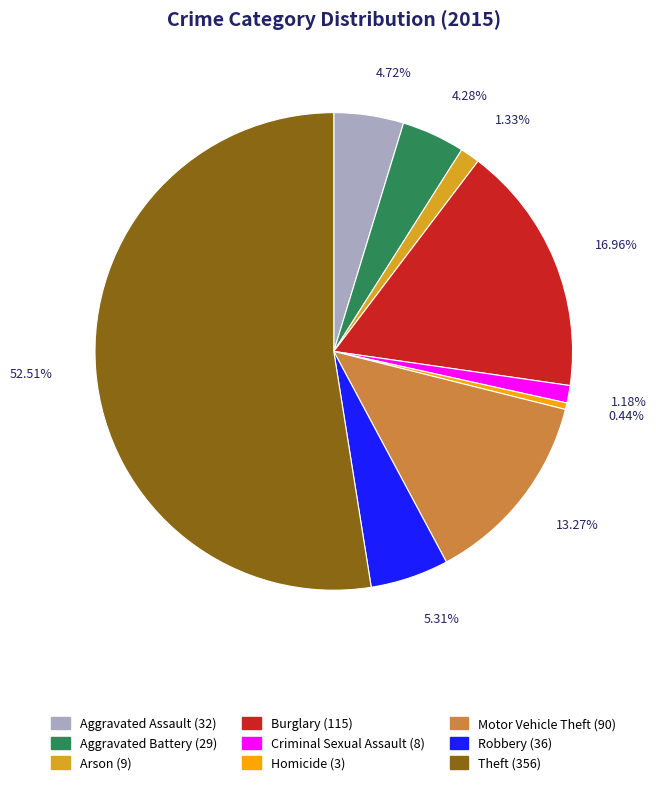

True or false: Motor Vehicle Theft accounts for 22% of the total.

False